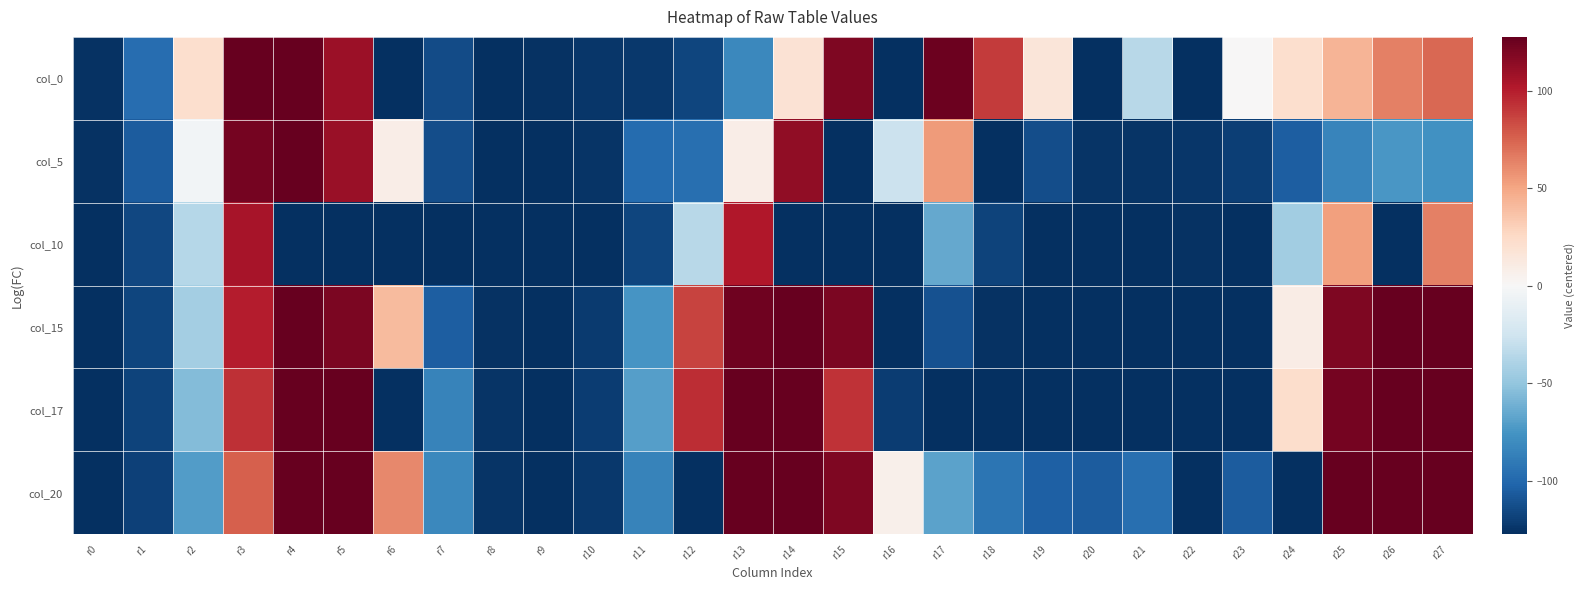

Which series changed the most between r5 and r19?

col_17